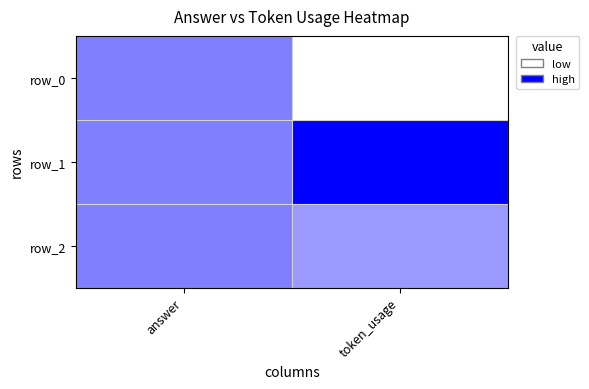

The row_1 series shows 1.0 at token_usage. True or false?

True